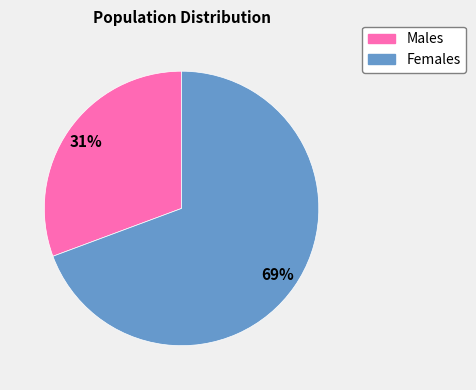

Is there any slice that represents more than half of the pie?

Yes